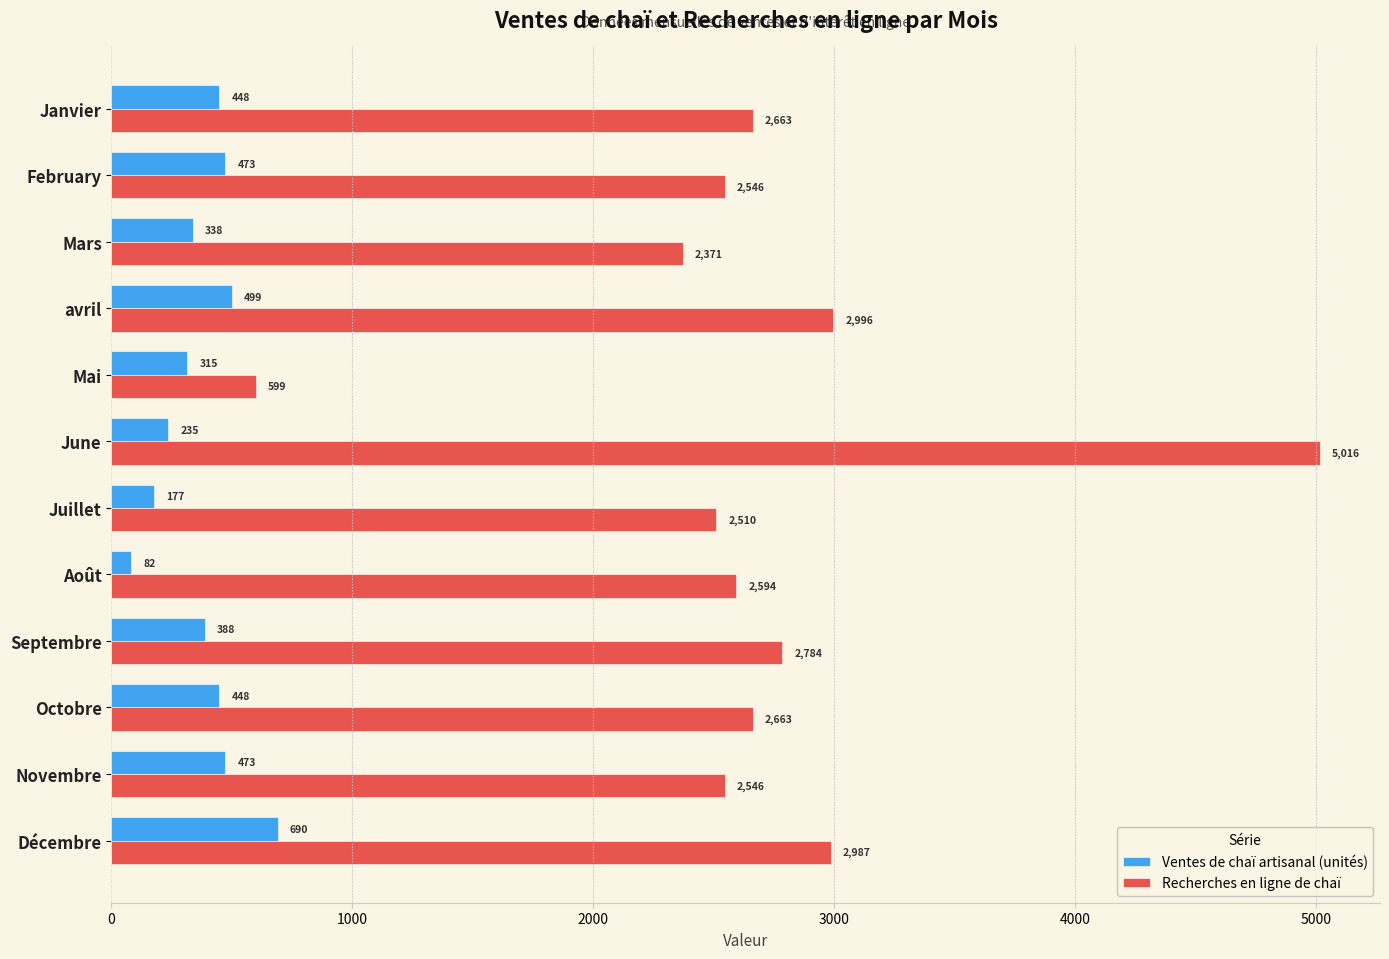

What is the minimum value for Ventes de chaï artisanal (unités)?

82